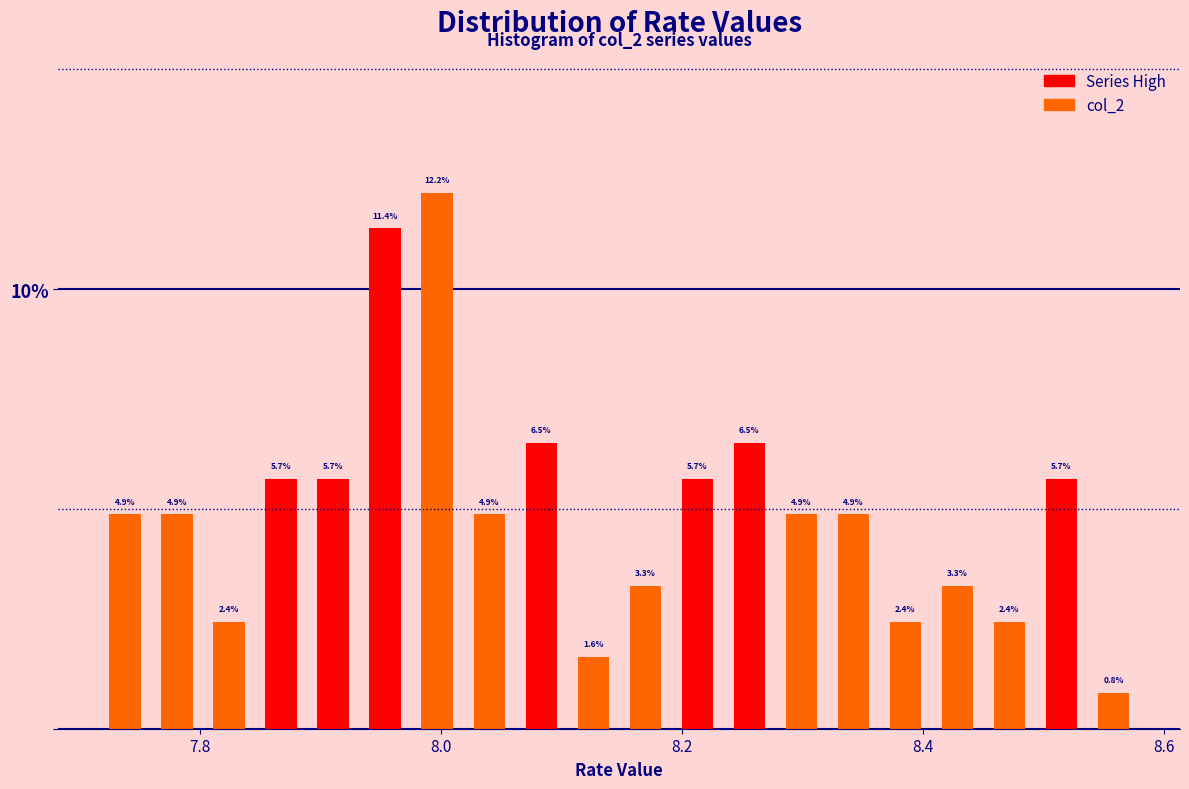

Around what value on the x-axis is the tallest bar? Give the approximate position of its centre, as read against the axis.

8.00